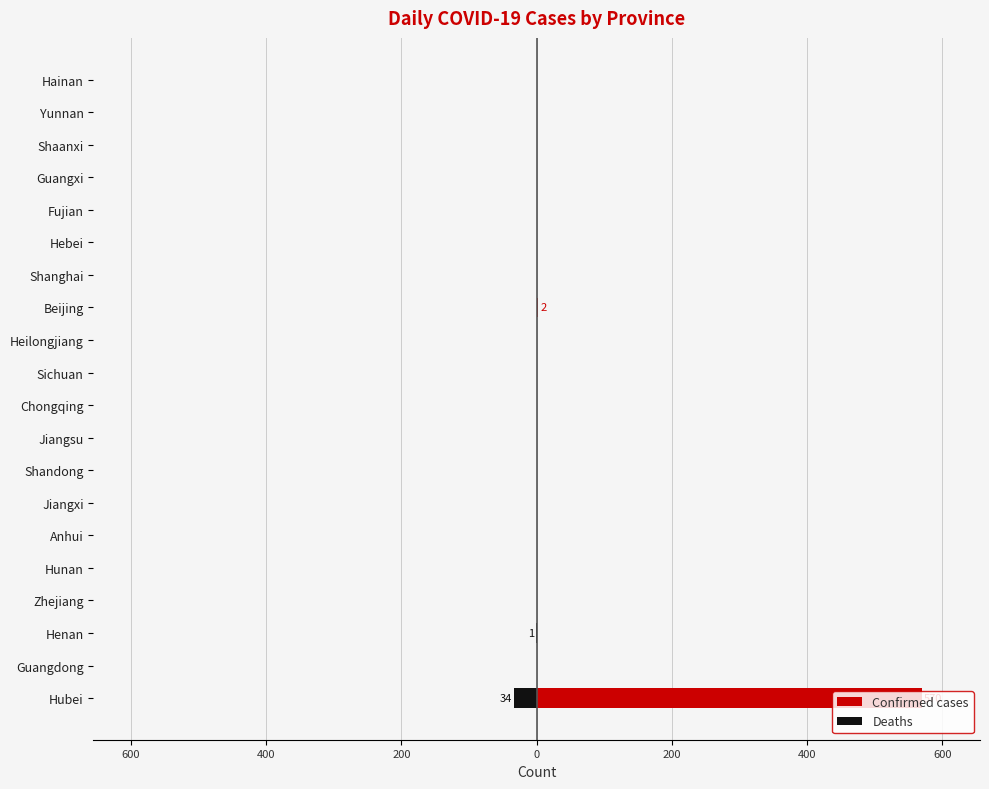

Between Yunnan and Shanghai, which is larger?

Yunnan